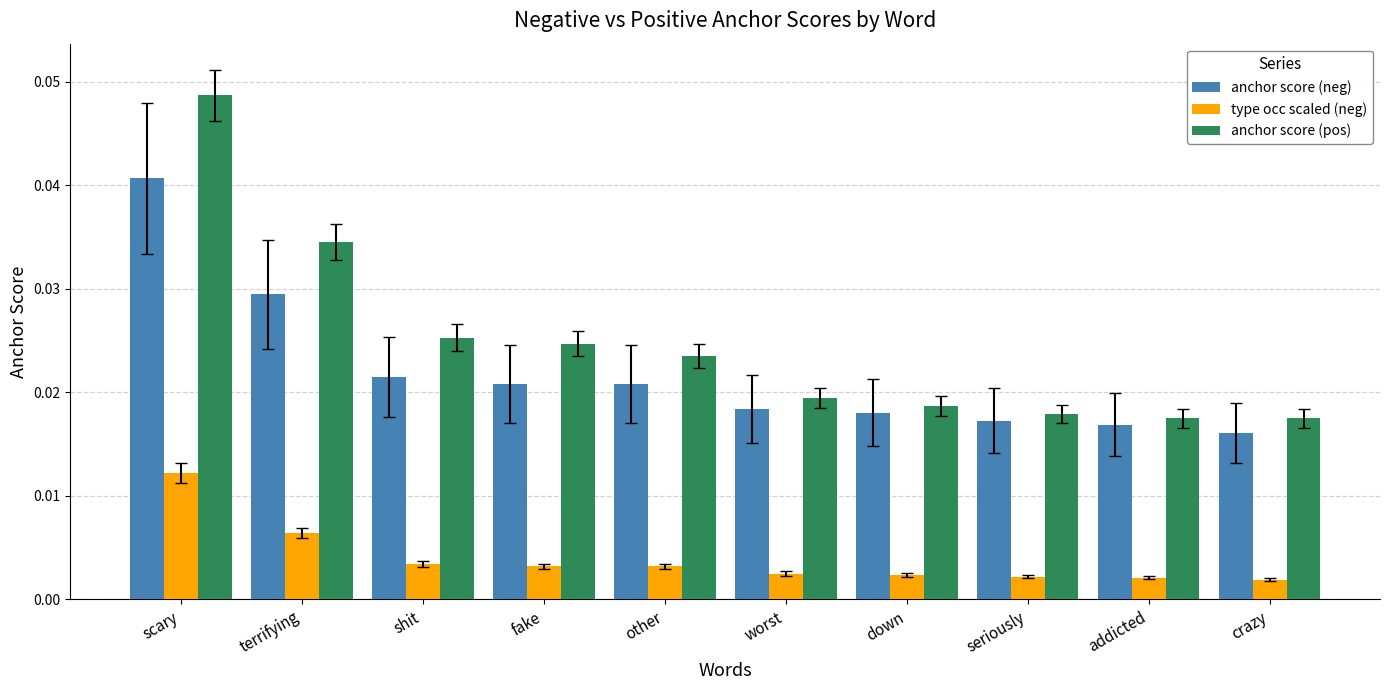

How many anchor score (pos) values are between 0 and 1?

10